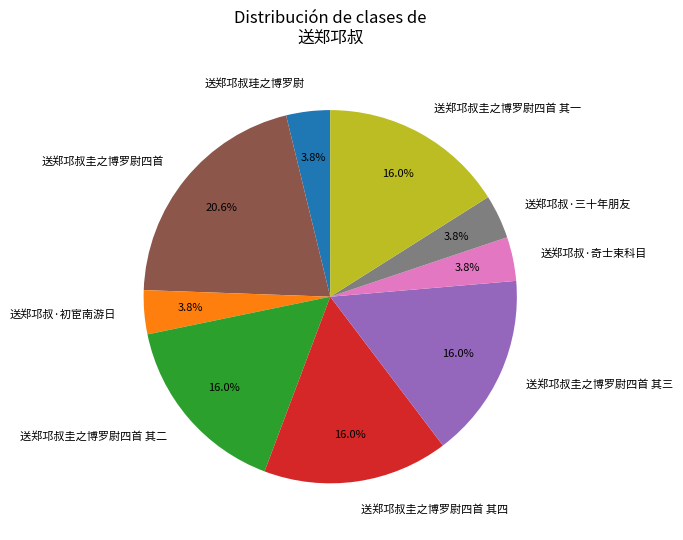

Does 送郑邛叔圭之博罗尉四首 其四 represent more than half of the total?

No